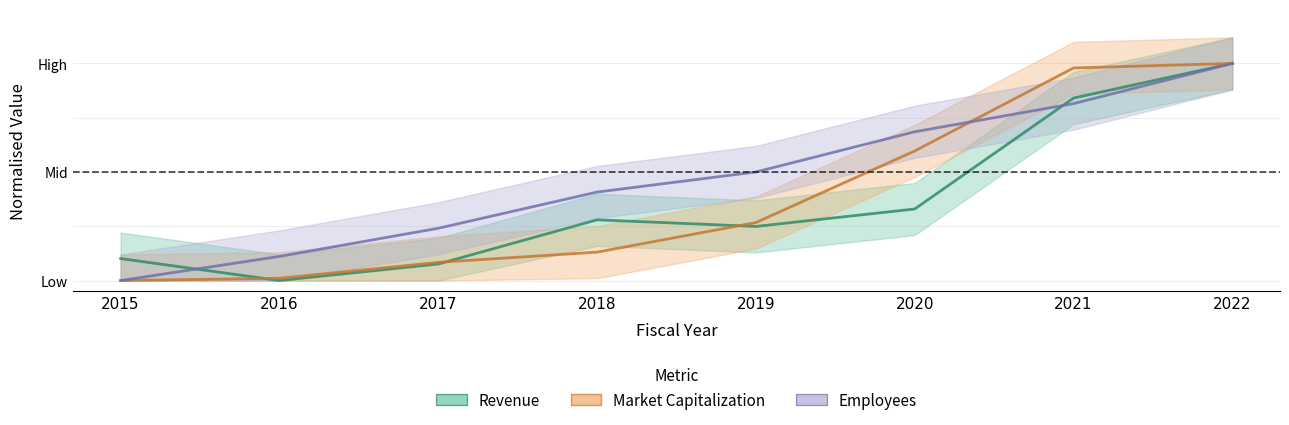

True or false: Market Capitalization has a value of 1.5 at 2022.

False